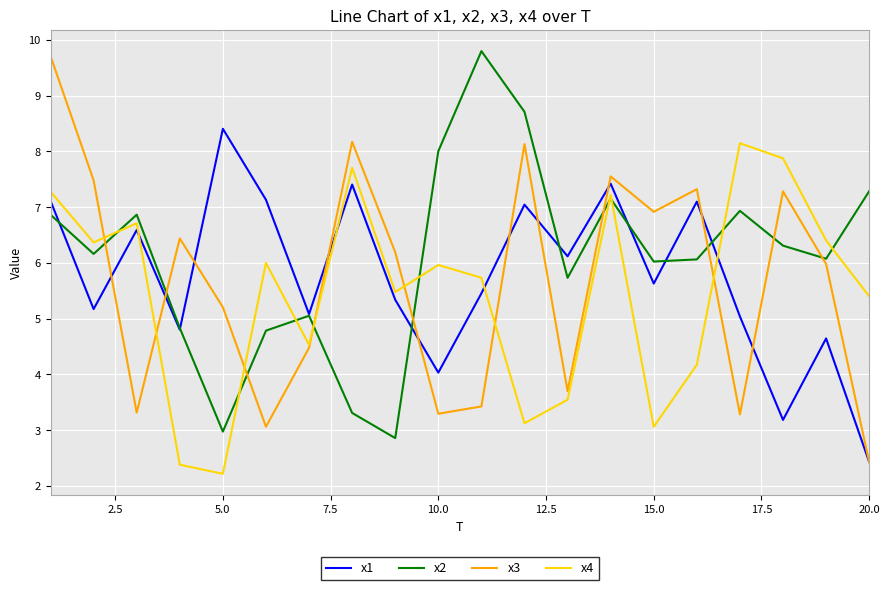

What is the highest value of the x3 series?

9.7